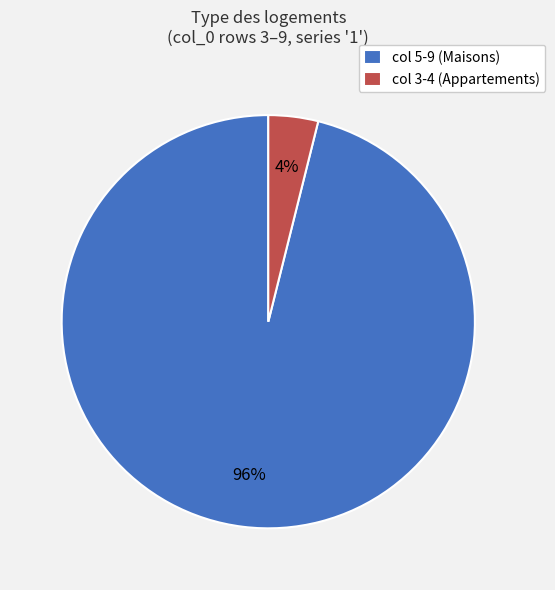

Count the number of slices in the pie.

2